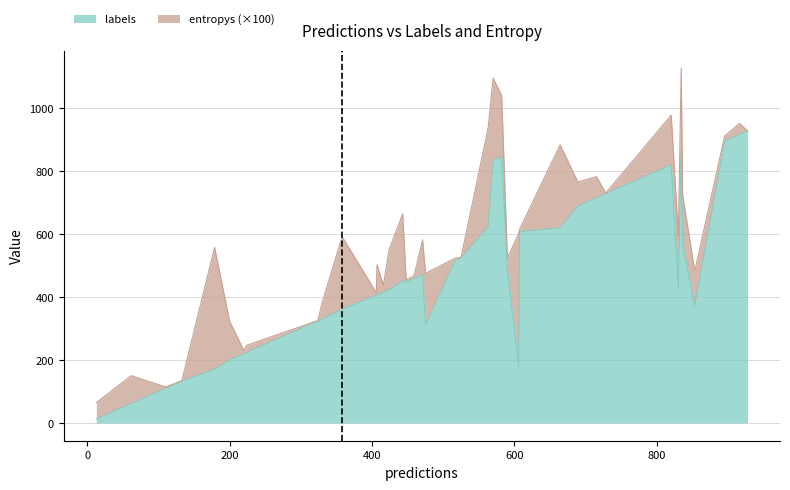

True or false: labels and entropys cross at least once.

False